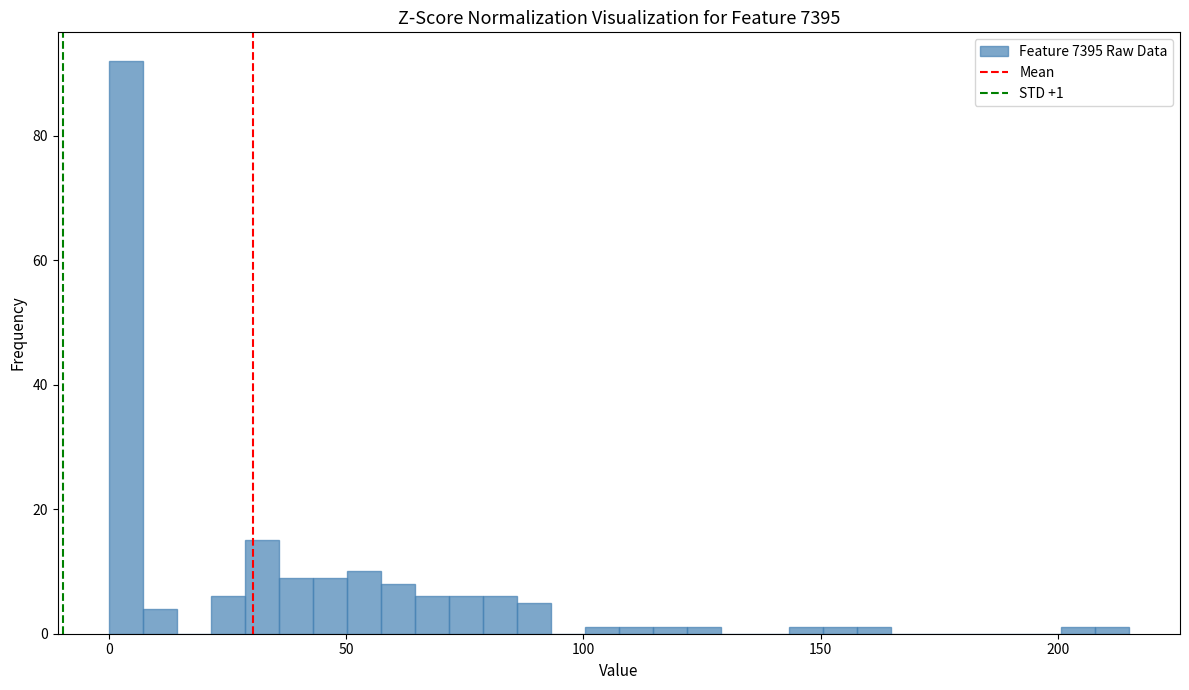

Read against the x-axis, roughly where is the centre of the tallest bar?

5